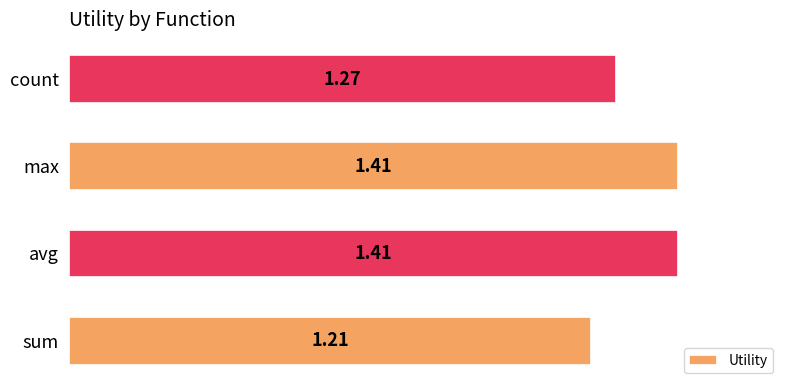

What is the difference between the maximum and second lowest values?

0.1